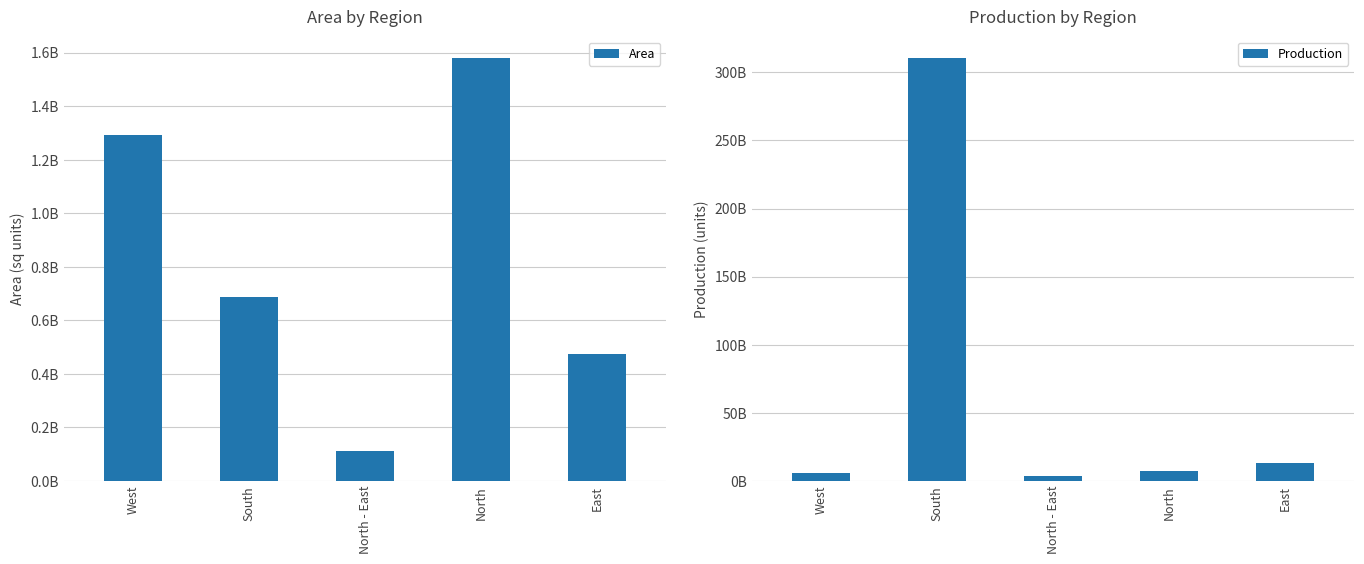

What is the minimum value shown in the chart?

112031931